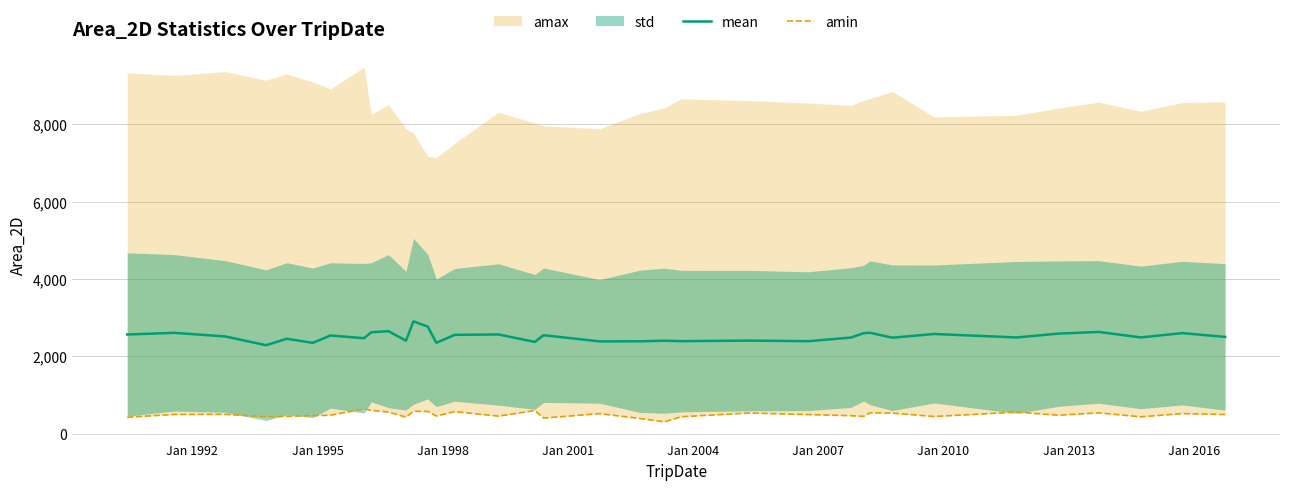

Does the chart have visible grid lines?

Yes